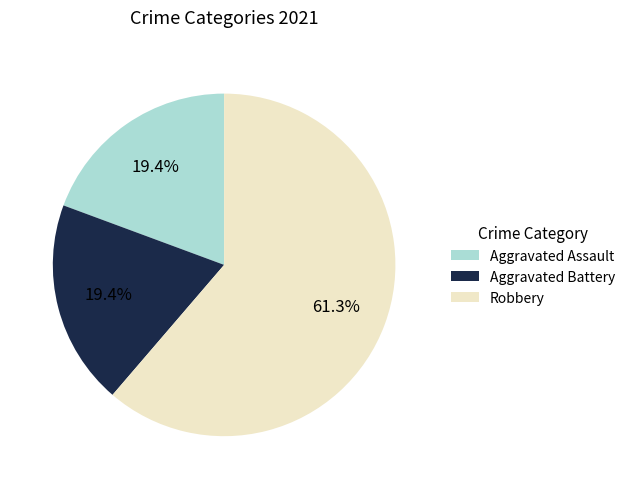

What is the largest slice in the pie chart?

Robbery